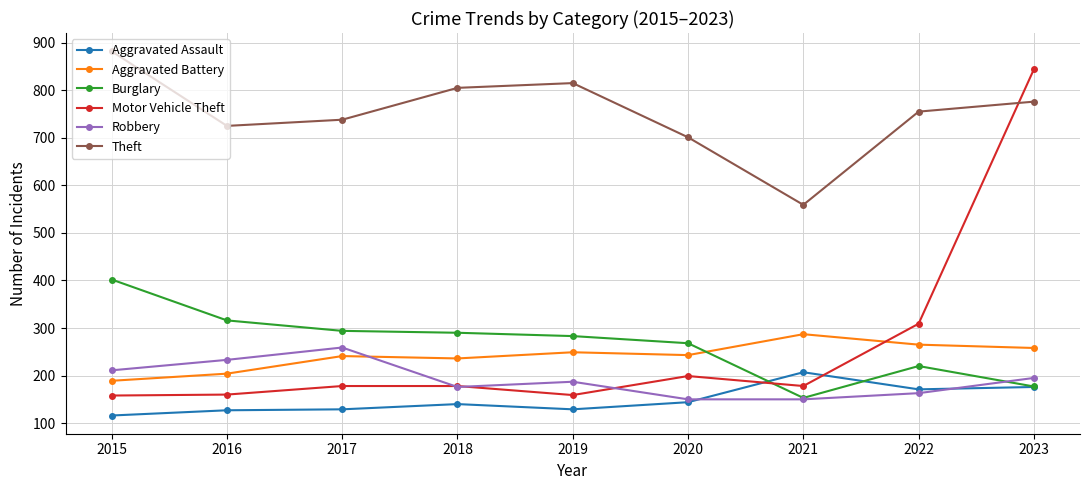

At which category does Theft reach its first local valley?

2016